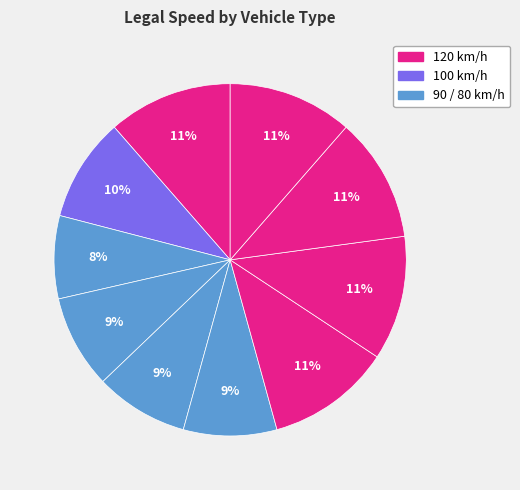

Count the number of slices in the pie.

10